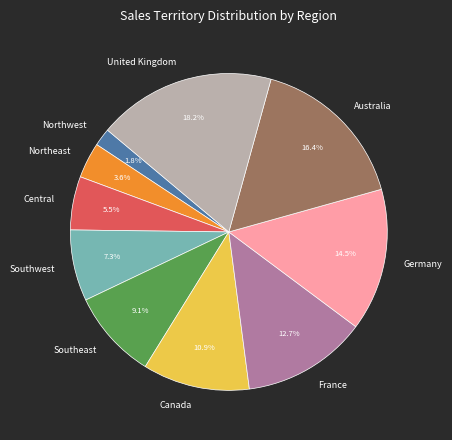

Rank the categories by value from lowest to highest.

Northwest, Northeast, Central, Southwest, Southeast, Canada, France, Germany, Australia, United Kingdom